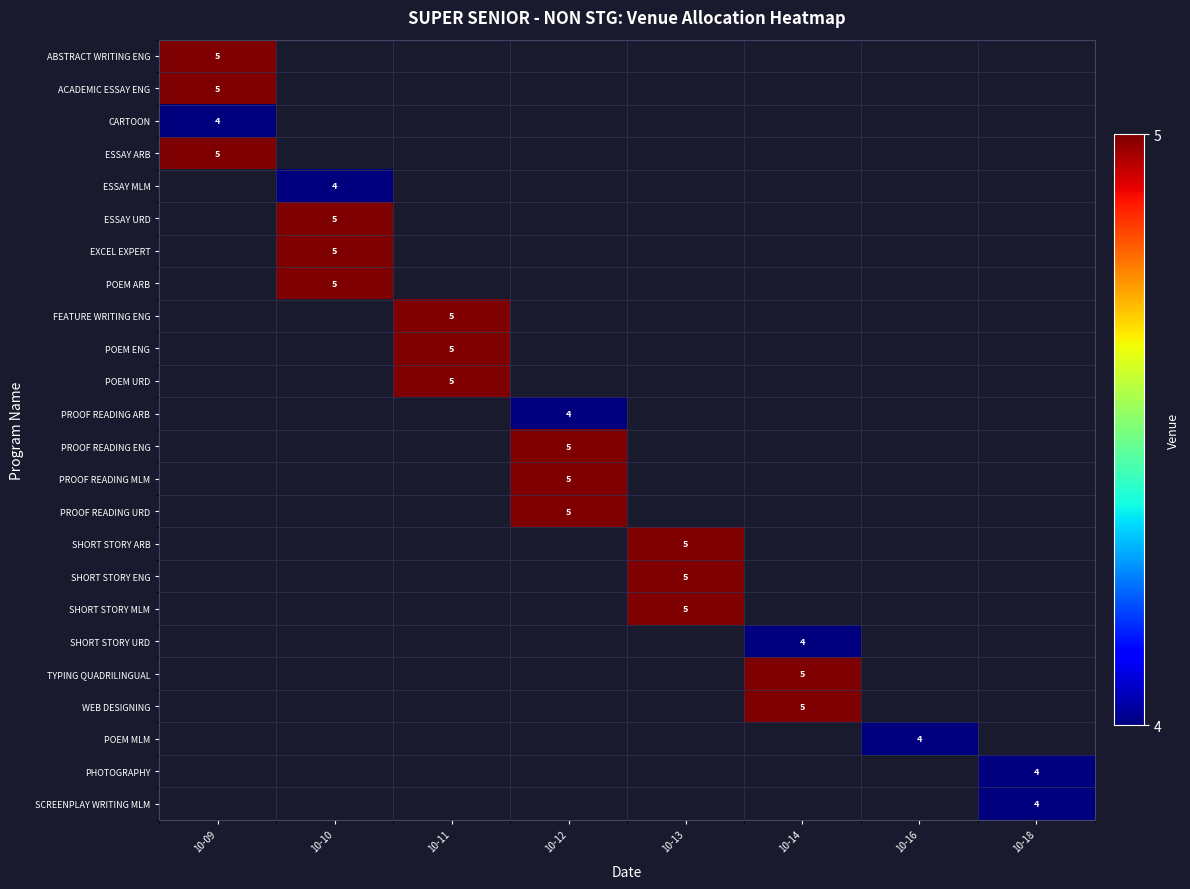

How many series are shown in this chart?

24